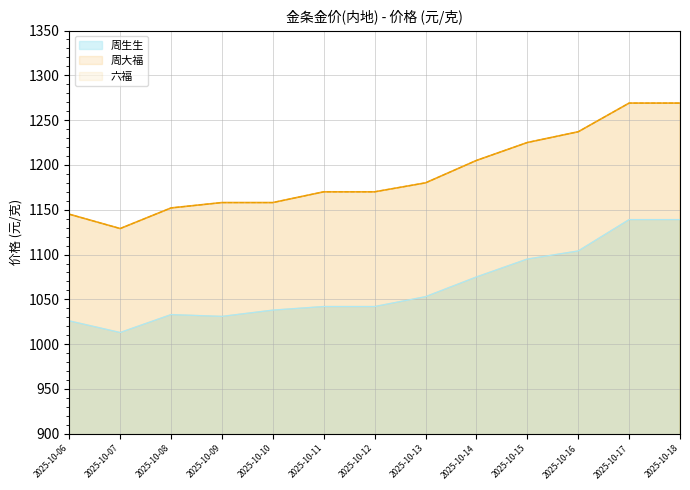

True or false: 周大福 and 六福 intersect in this chart.

False